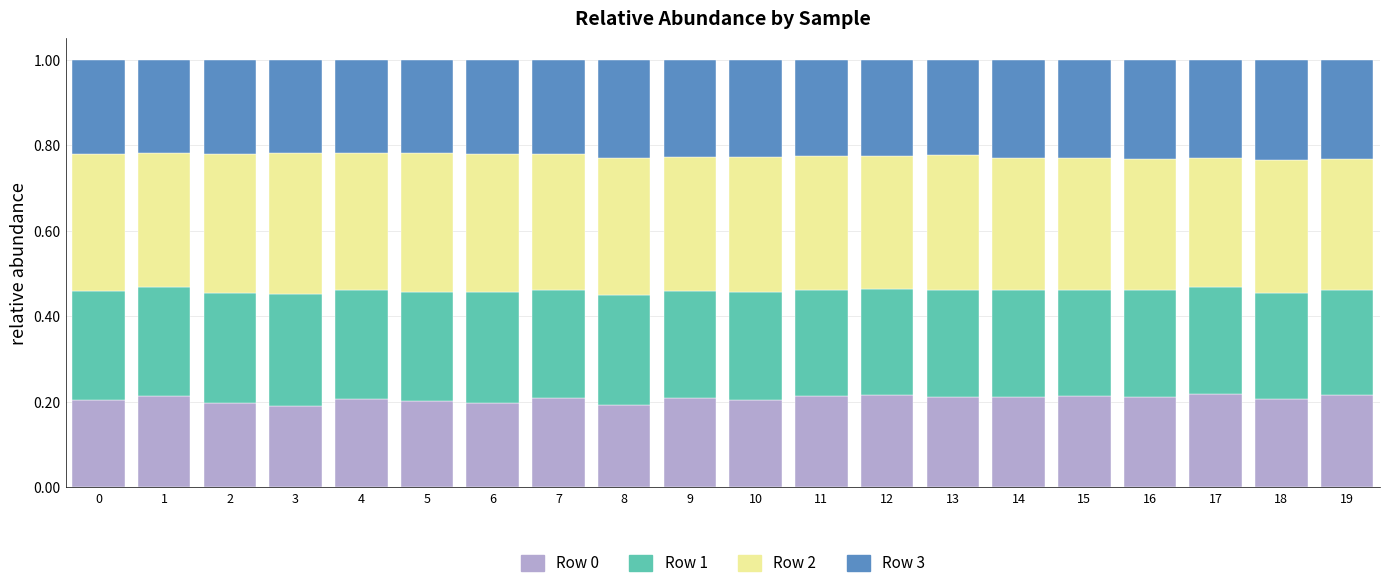

What is the sum of the Row 0 values at 3 and 5?

0.4